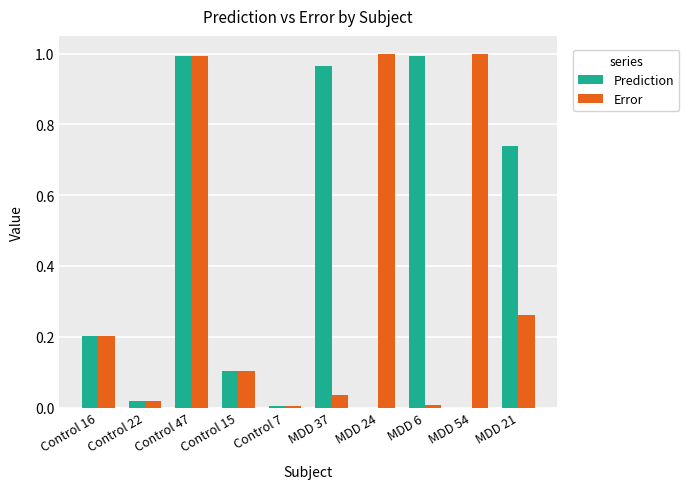

What is the sum of all Error values?

3.6